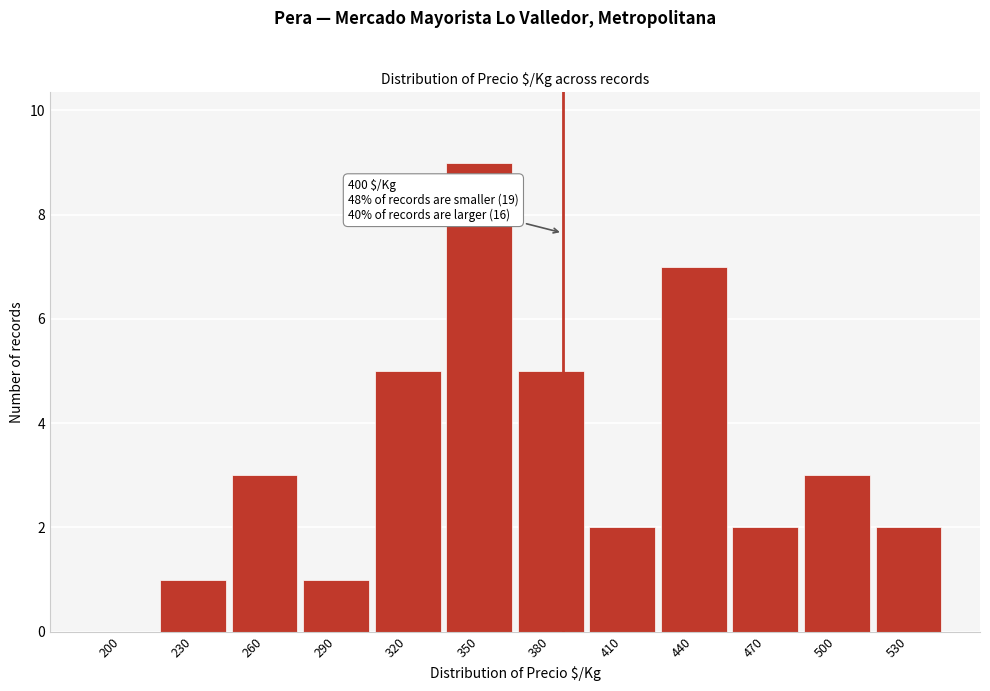

Reading left to right, transcribe all the data shown in this chart.

200=0	230=1	260=3	290=1	320=5	350=9	380=5	410=2	440=7	470=2	500=3	530=2